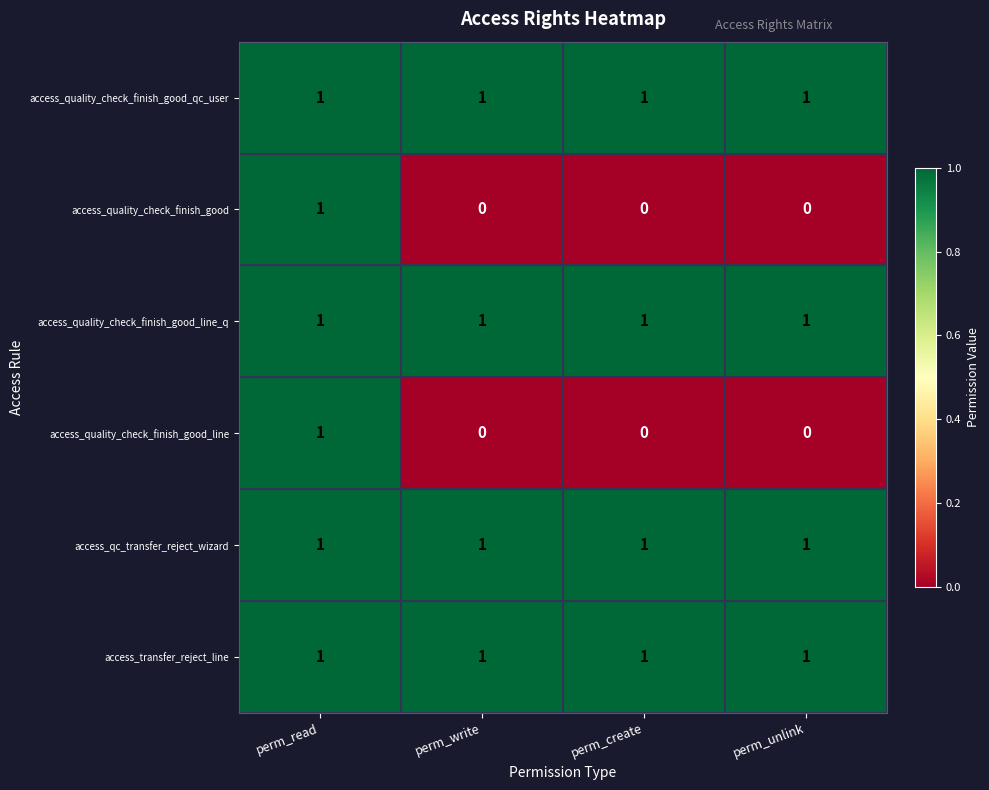

What is the difference between the highest and lowest values at perm_create?

1